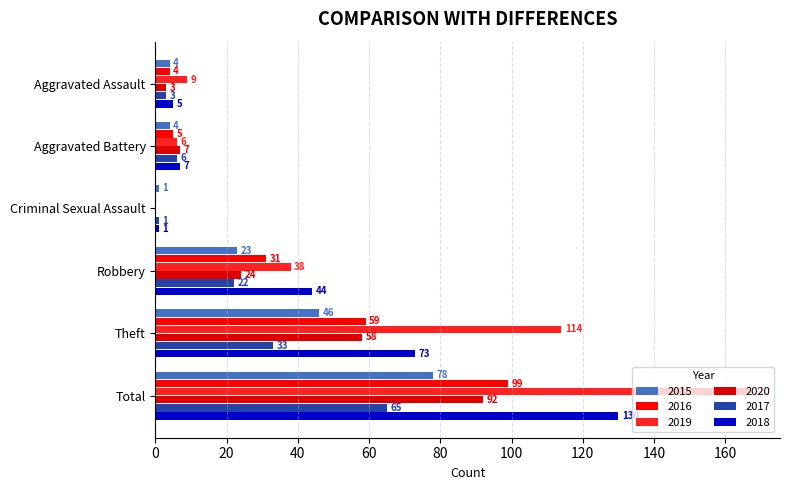

What are all the series names shown in the legend?

2015, 2016, 2019, 2020, 2017, 2018